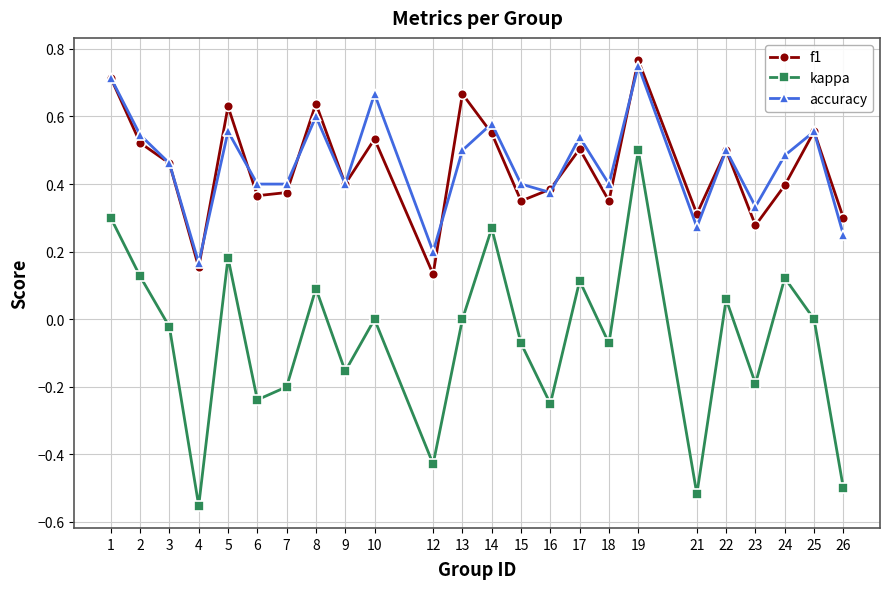

How many interior local valleys does the kappa series have?

8